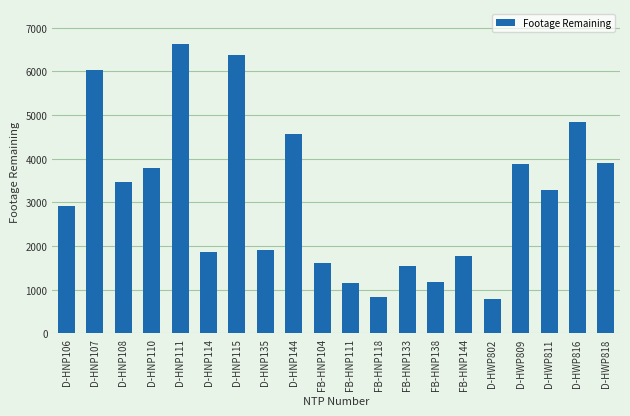

What is the smallest value displayed?

785